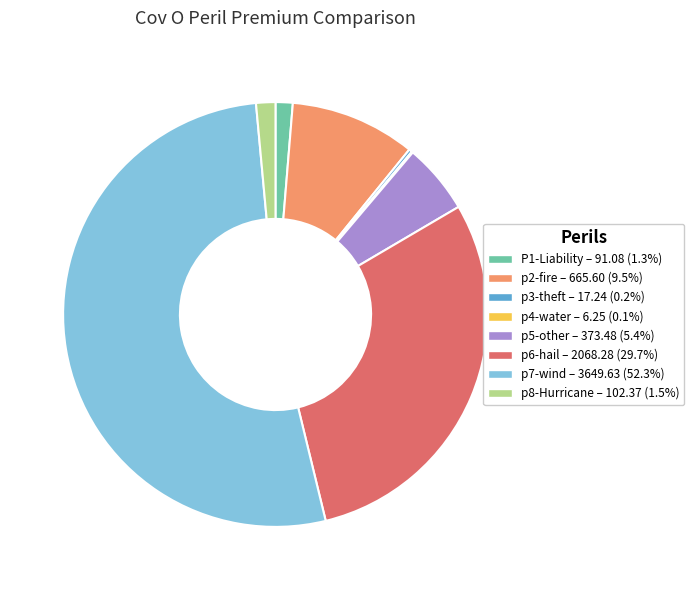

Do p8-Hurricane and P1-Liability together represent more than half of the pie?

No